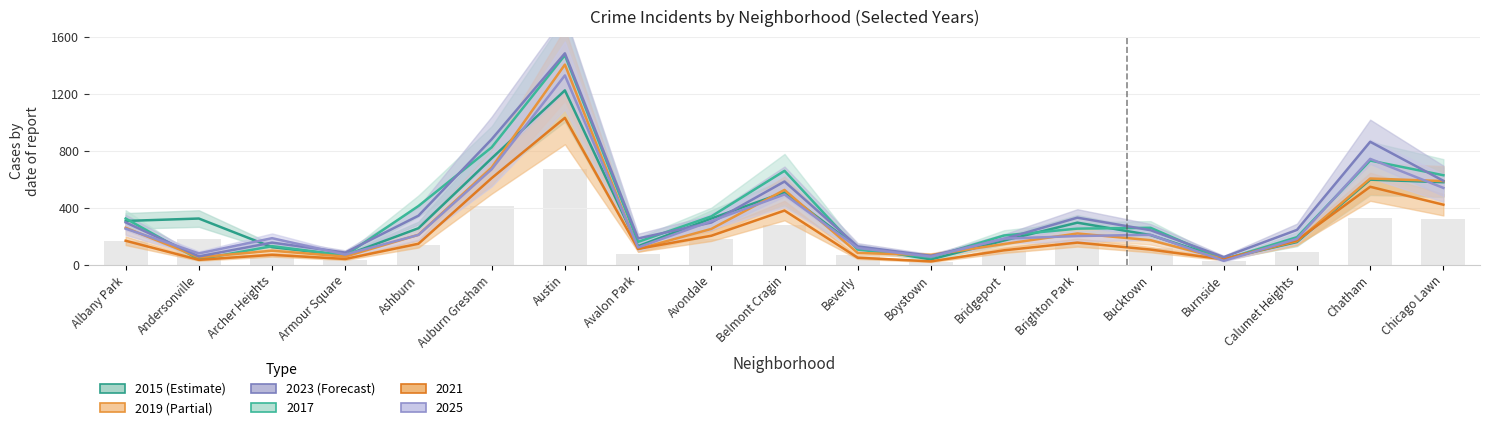

What is the label of the 6th bar from the left?

Auburn Gresham